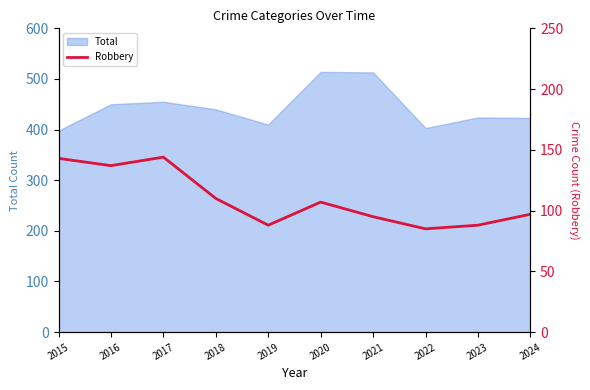

Reading left to right, what are all the values shown in this chart?

143	137	144	110	88	107	95	85	88	97